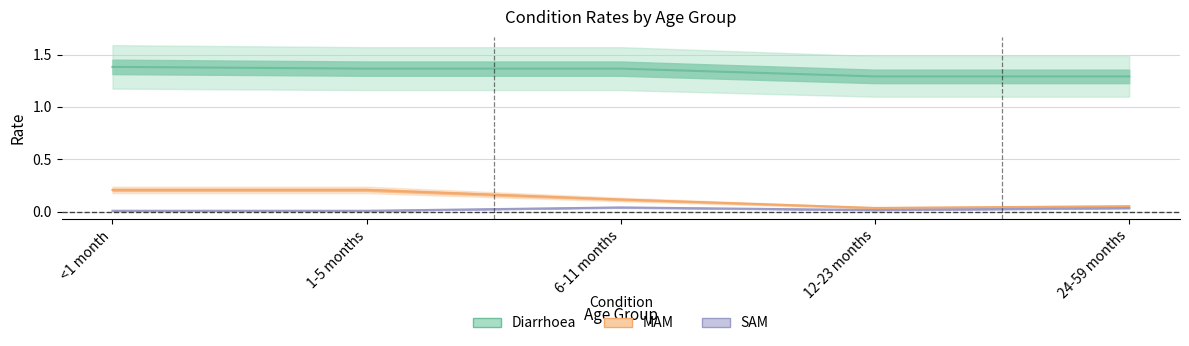

True or false: SAM has more than 1 points higher than both neighbors.

False